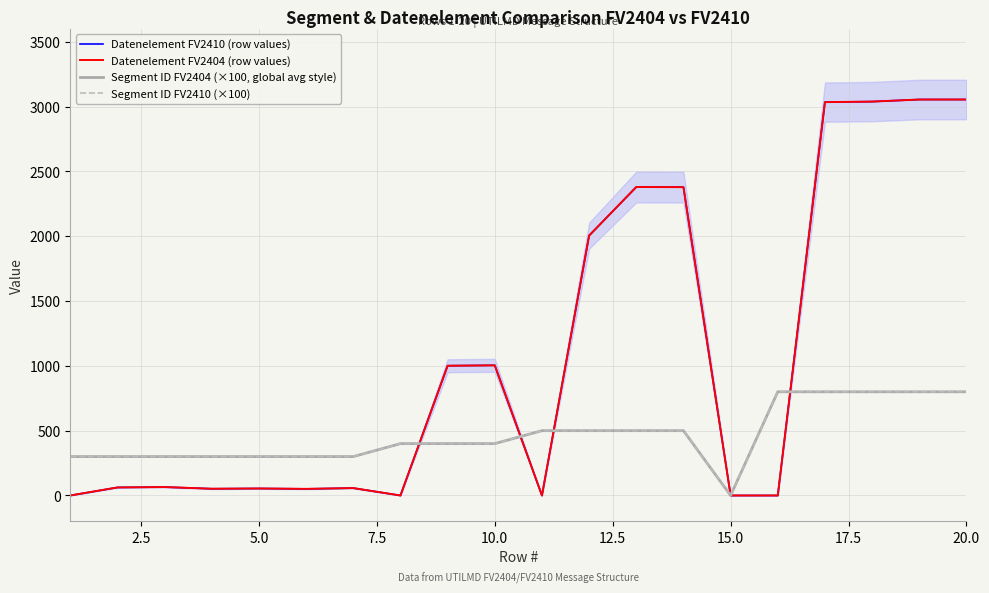

How many lines are shown in the chart?

4